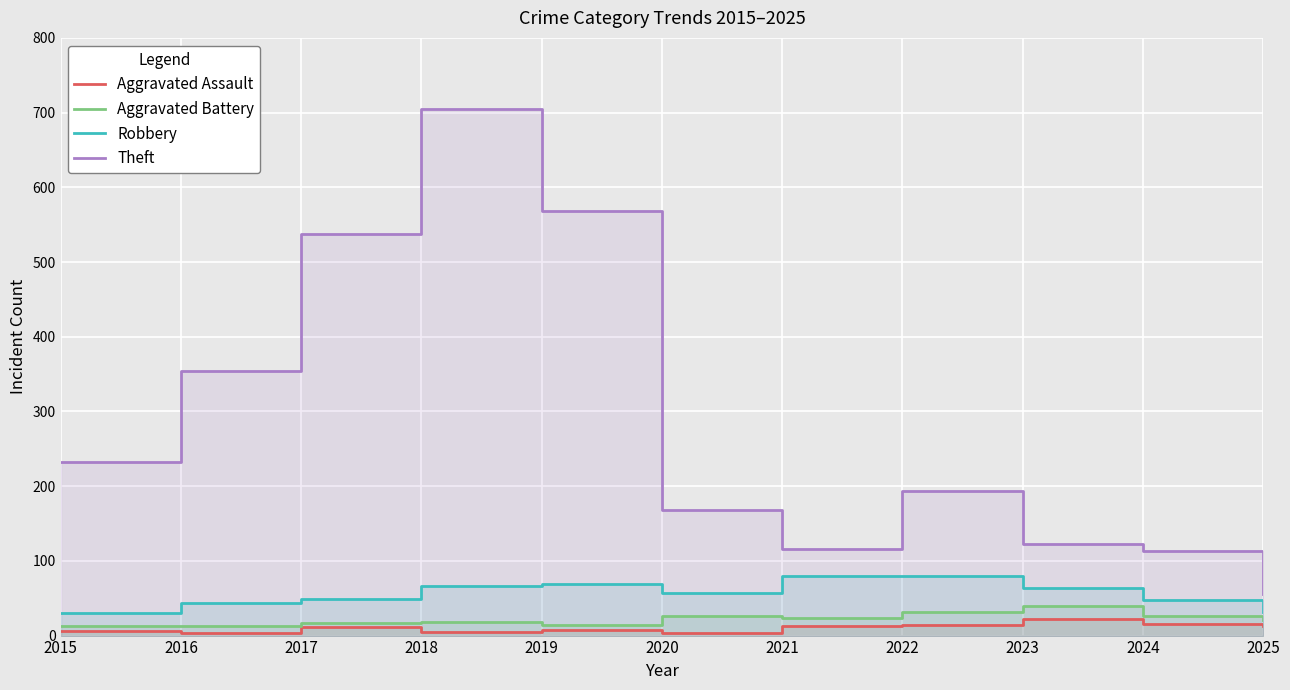

Which category has the lowest value in the Aggravated Assault series?

2016